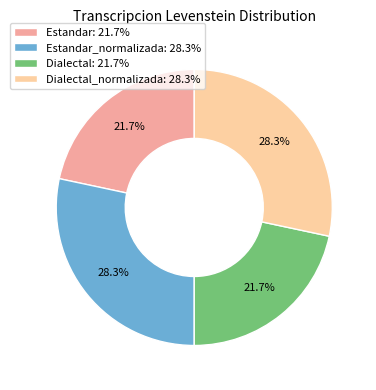

How many slices are in this pie chart?

4